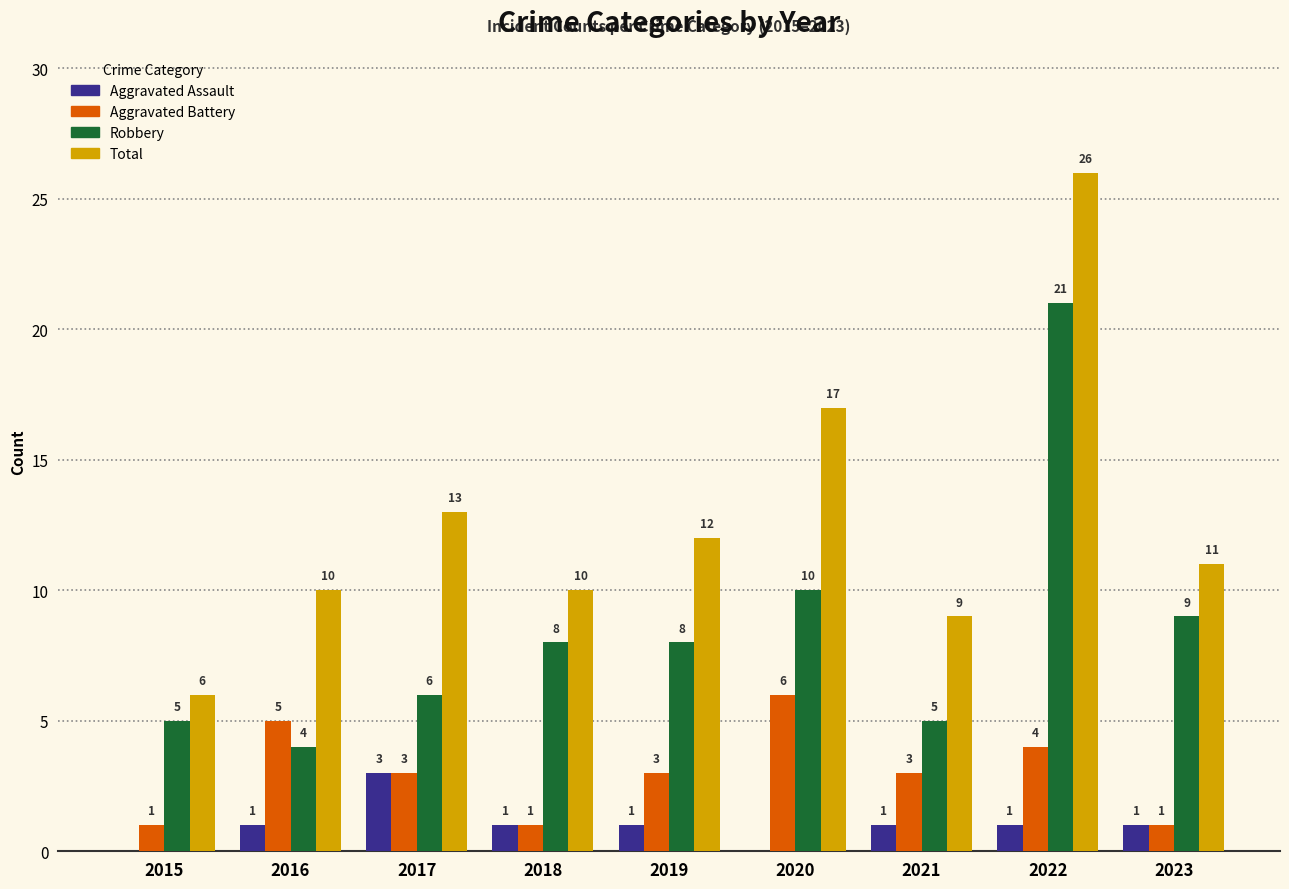

Where does the Total series first go above 11?

2017